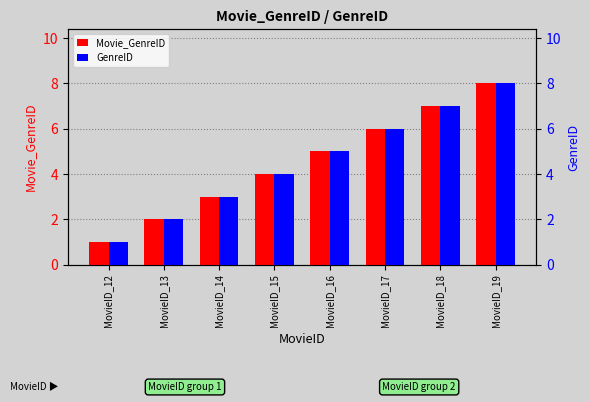

How many series are shown in this chart?

2